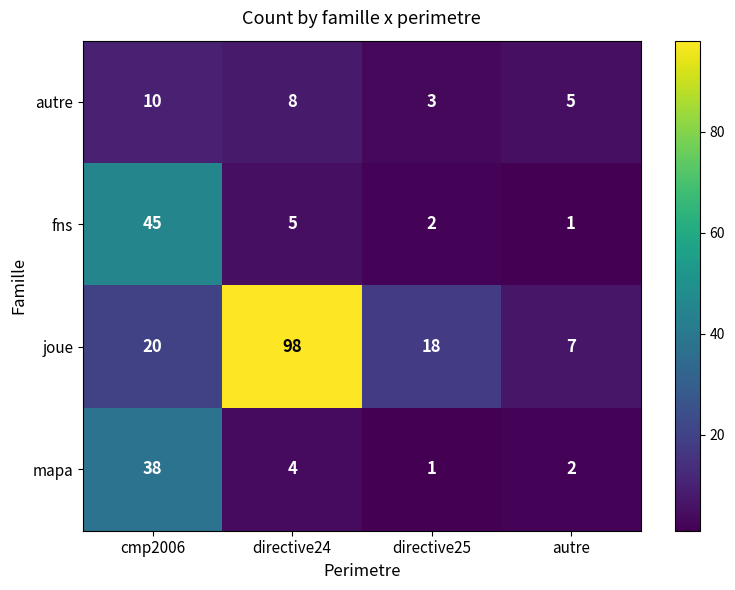

At which category is the sum across all series the highest?

directive24